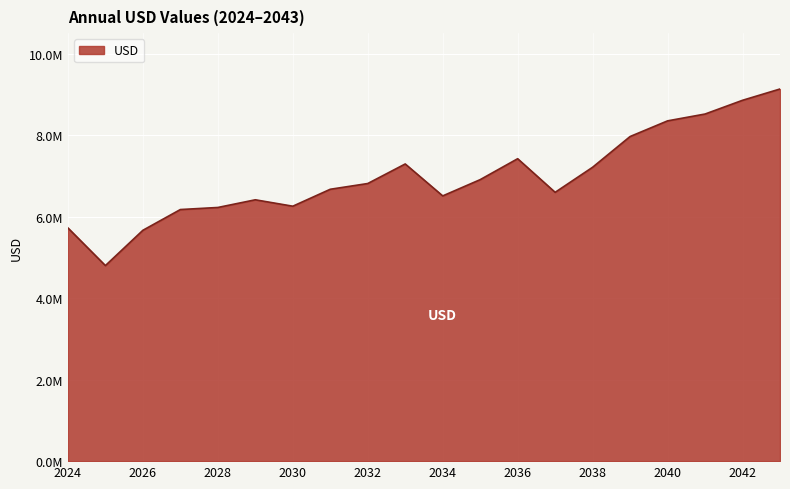

List the labels in order of value, smallest first.

2025, 2026, 2024, 2027, 2028, 2030, 2029, 2034, 2037, 2031, 2032, 2035, 2038, 2033, 2036, 2039, 2040, 2041, 2042, 2043